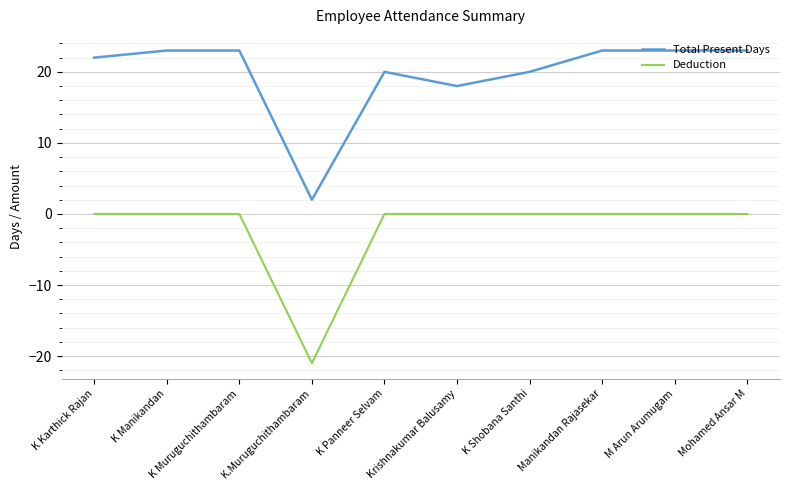

Where is Total Present Days nearest to the value 12?

Krishnakumar Balusamy